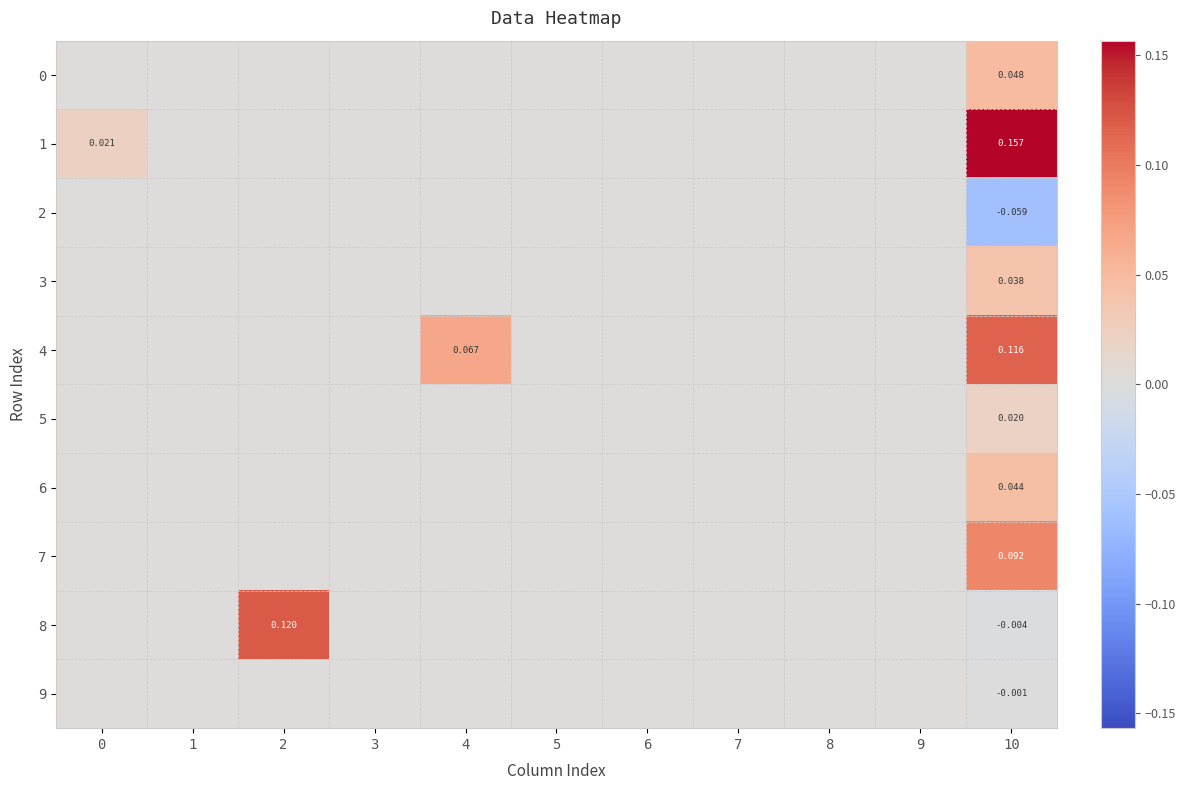

True or false: 8 has a value of 0.0 at 6.

True